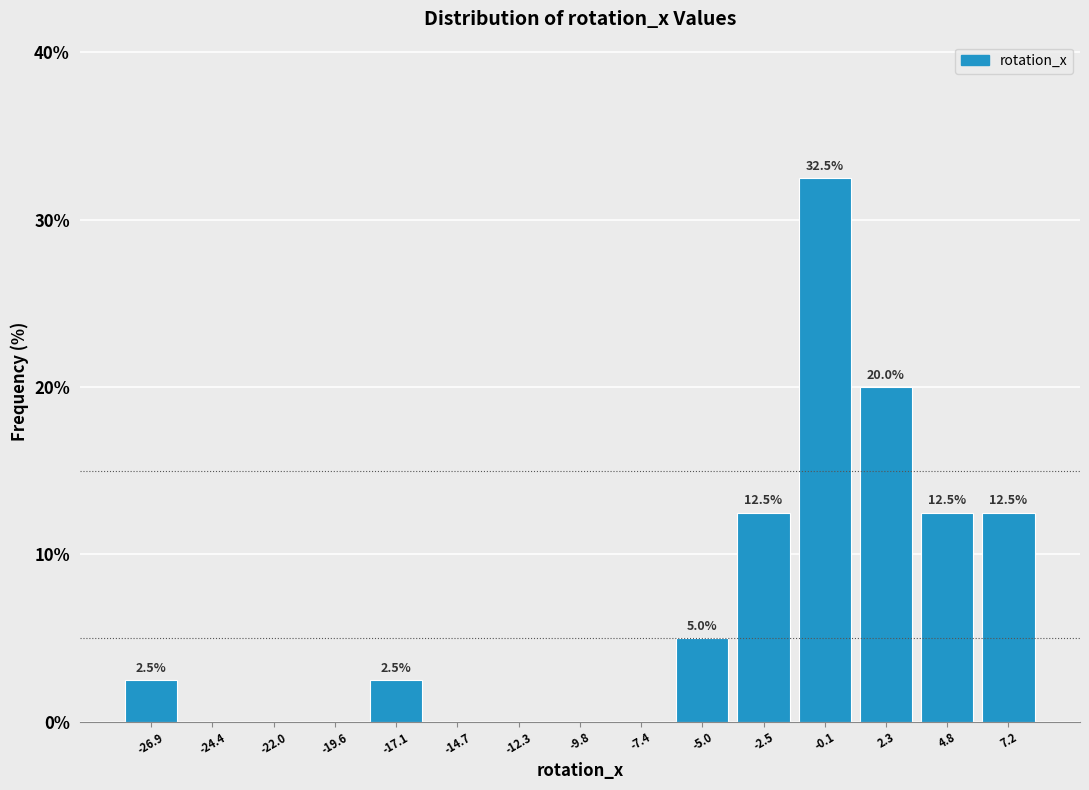

Over which range of the x-axis is the bar tallest?

-1.5 to 1.0